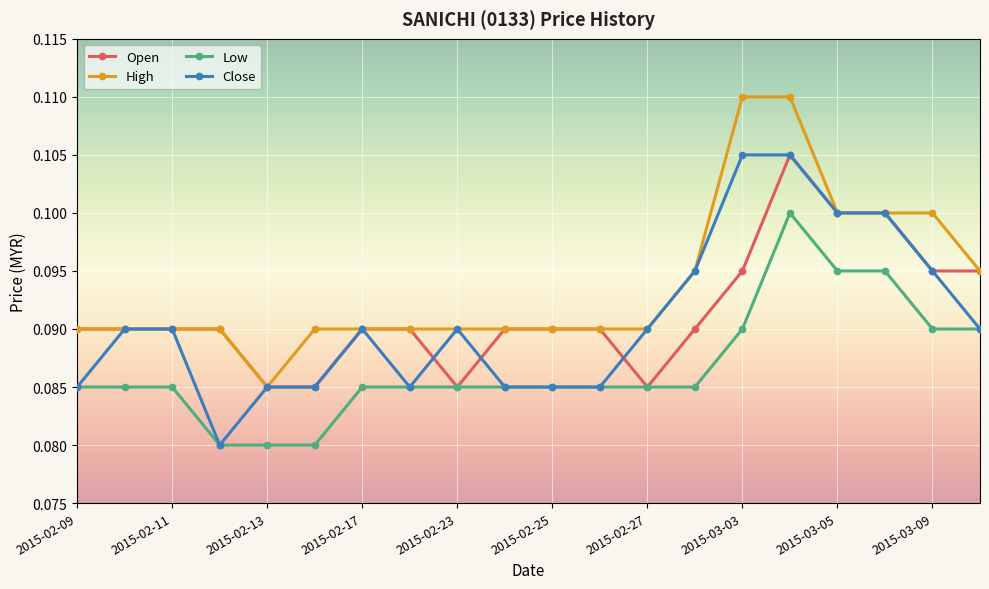

How many Low values are between 0 and 1?

20